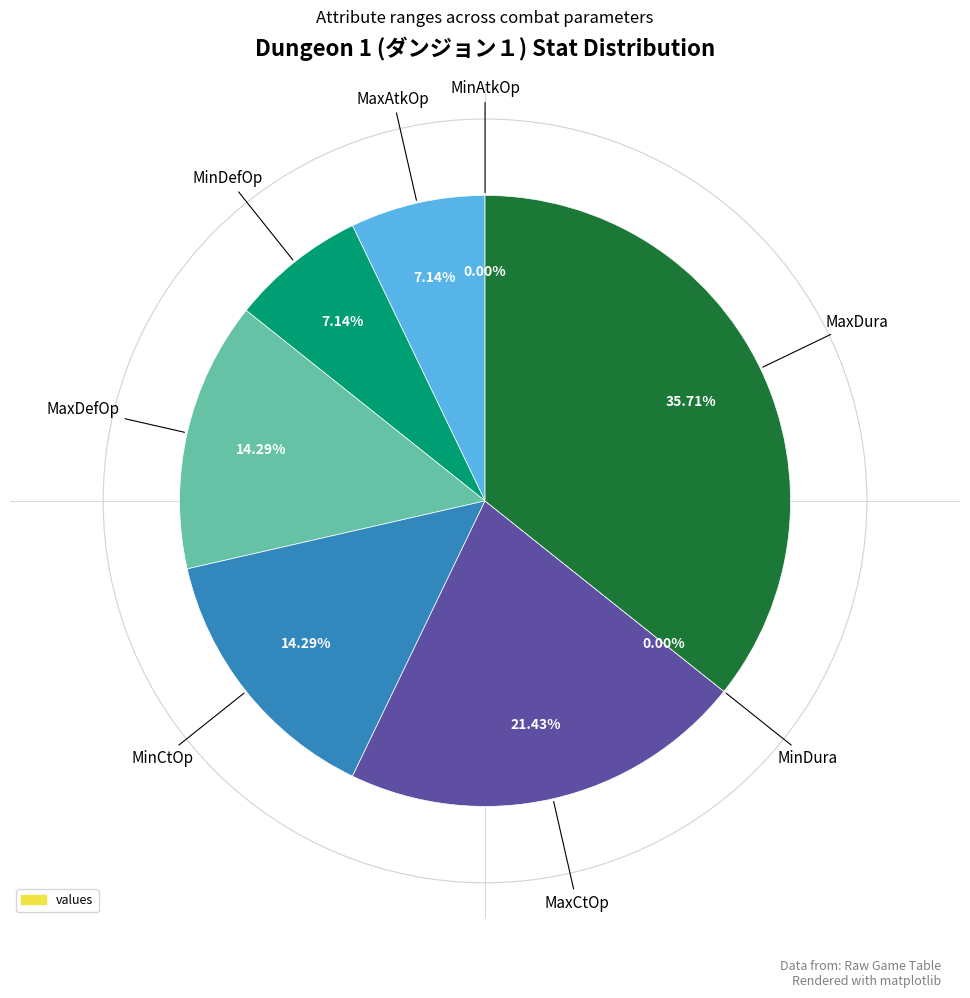

To the nearest percent, what is the difference between the MaxCtOp and MaxAtkOp slice percentages?

14%